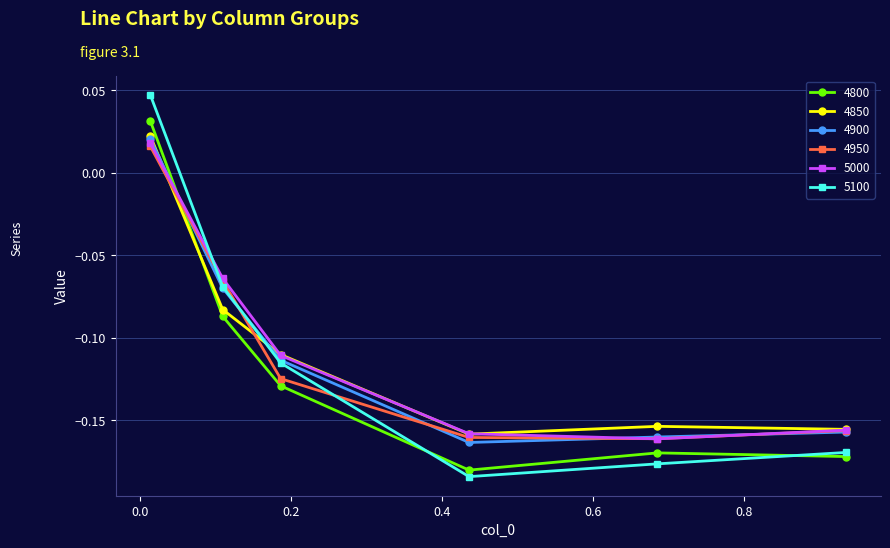

Which series ends up on top after the final intersection of 4900 and 4800?

4900